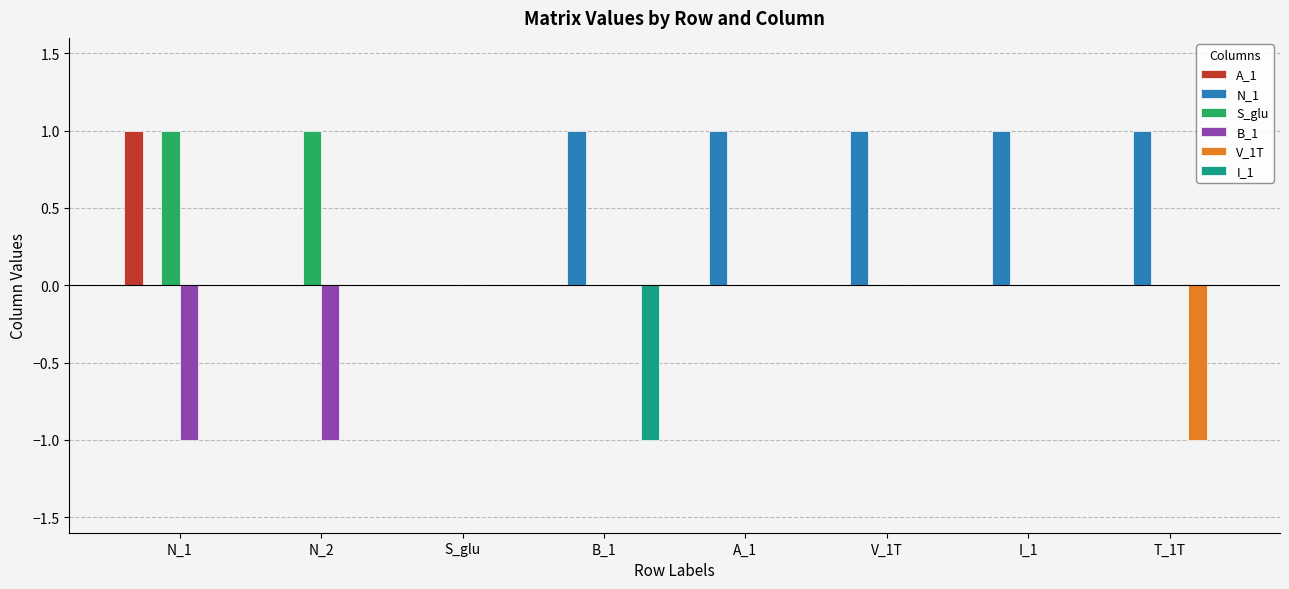

Count the N_1 values in the range 0 to 1.

8